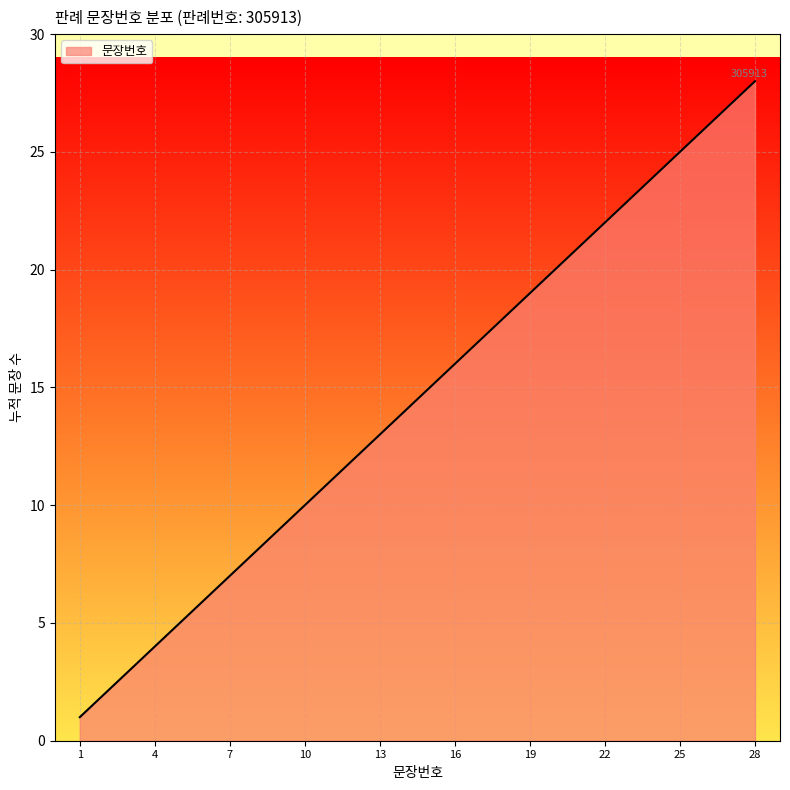

What is the greatest value displayed?

28